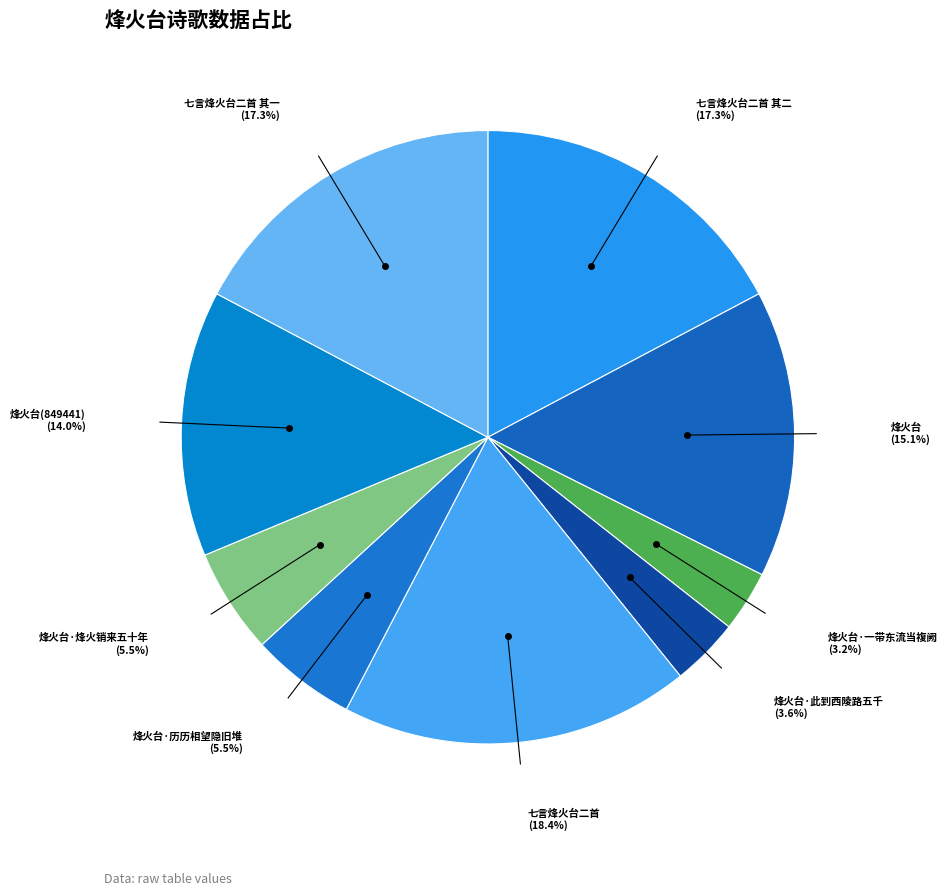

How many segments does this pie chart have?

9